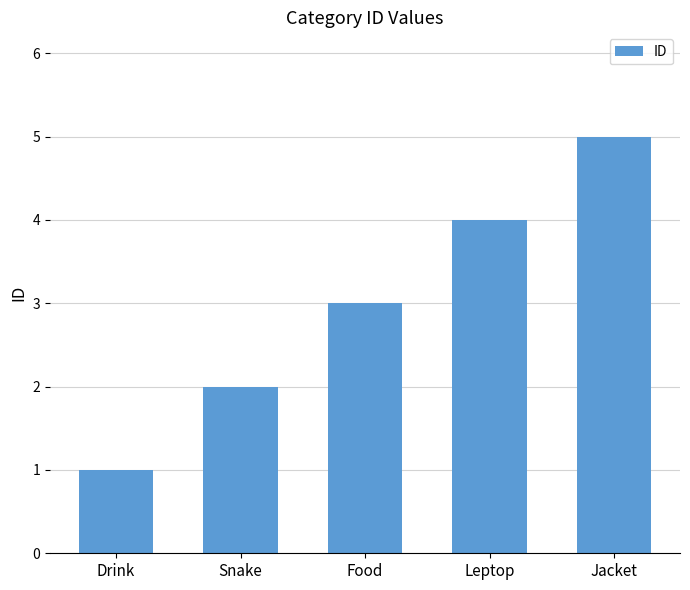

Which label corresponds to the smallest value in the chart?

Drink